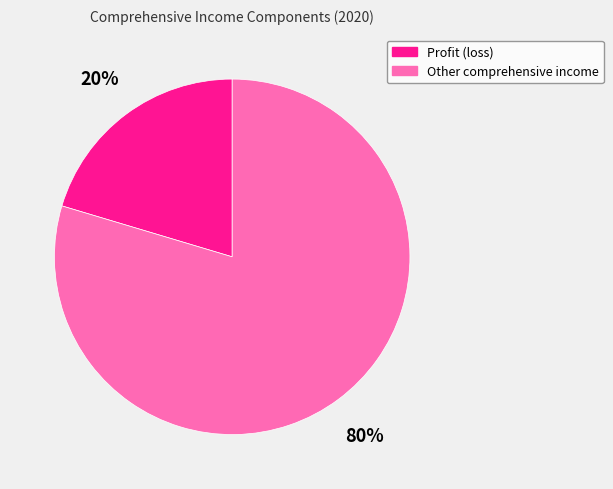

Between Profit (loss) and Other comprehensive income, which is larger?

Other comprehensive income